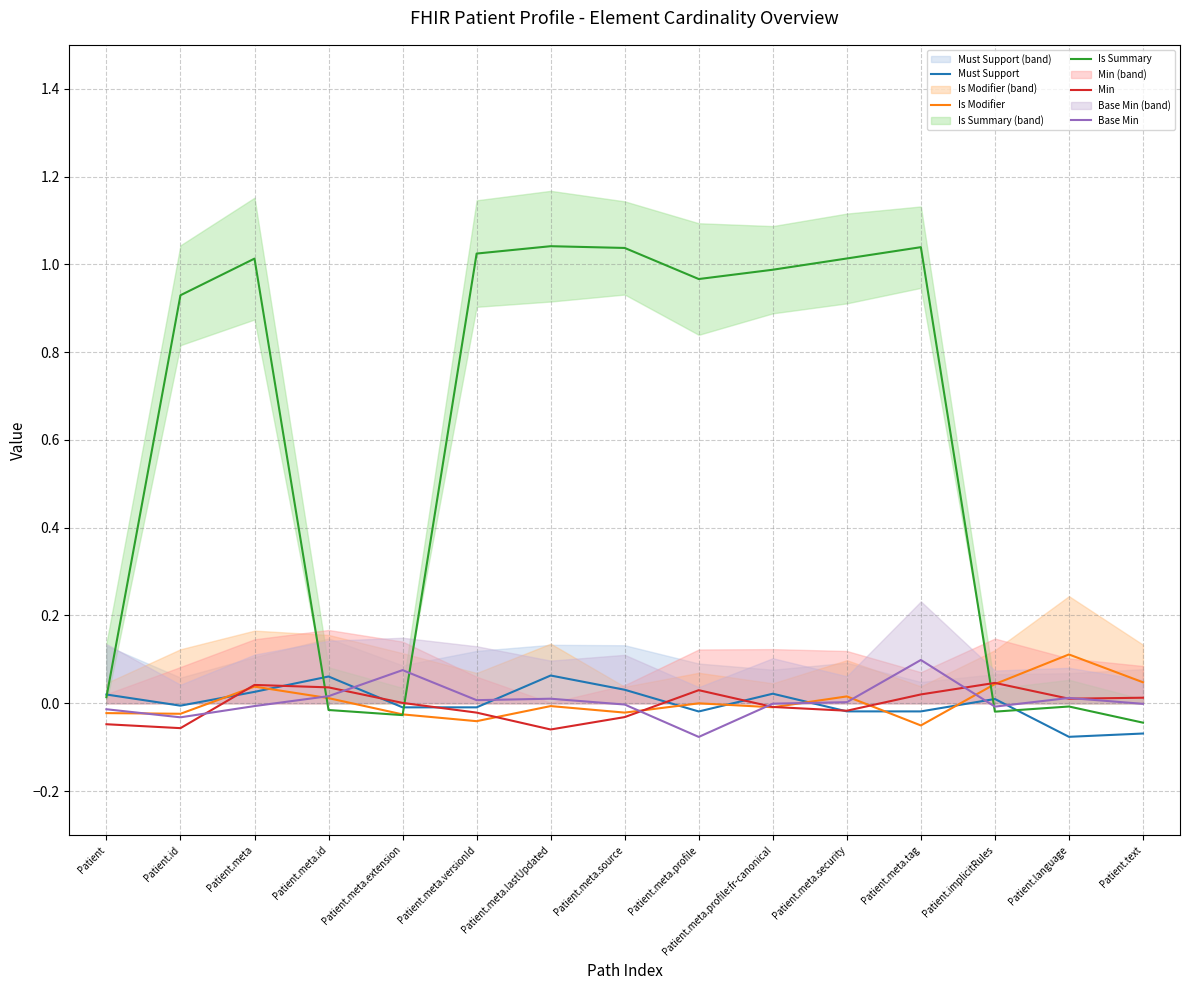

How many lines are shown in the chart?

5